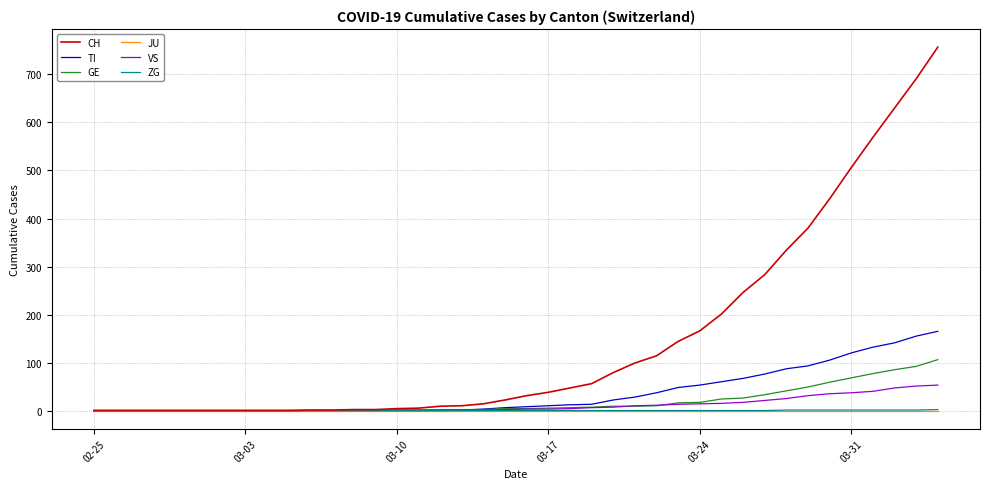

What is the greatest value displayed?

757